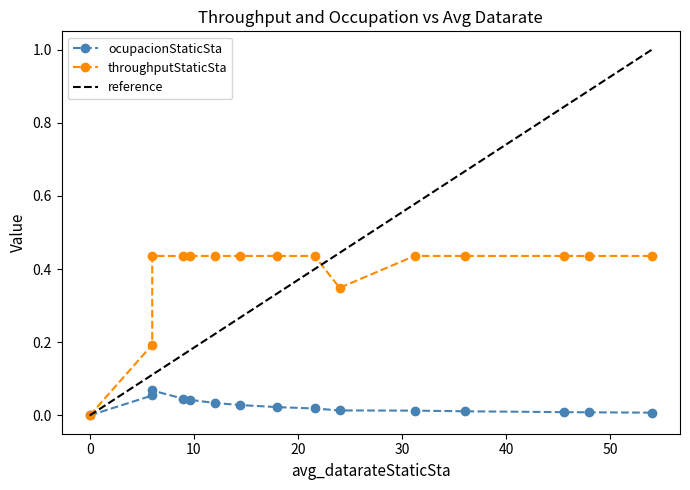

Is it true that throughputStaticSta equals 0.6 at 20?

False